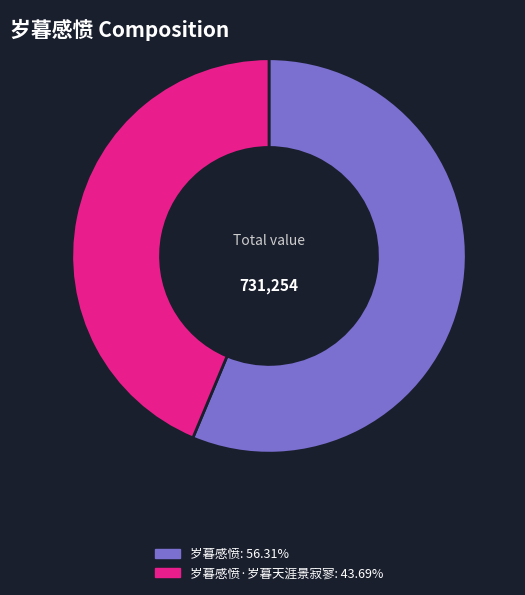

Is there any slice that represents more than half of the pie?

Yes